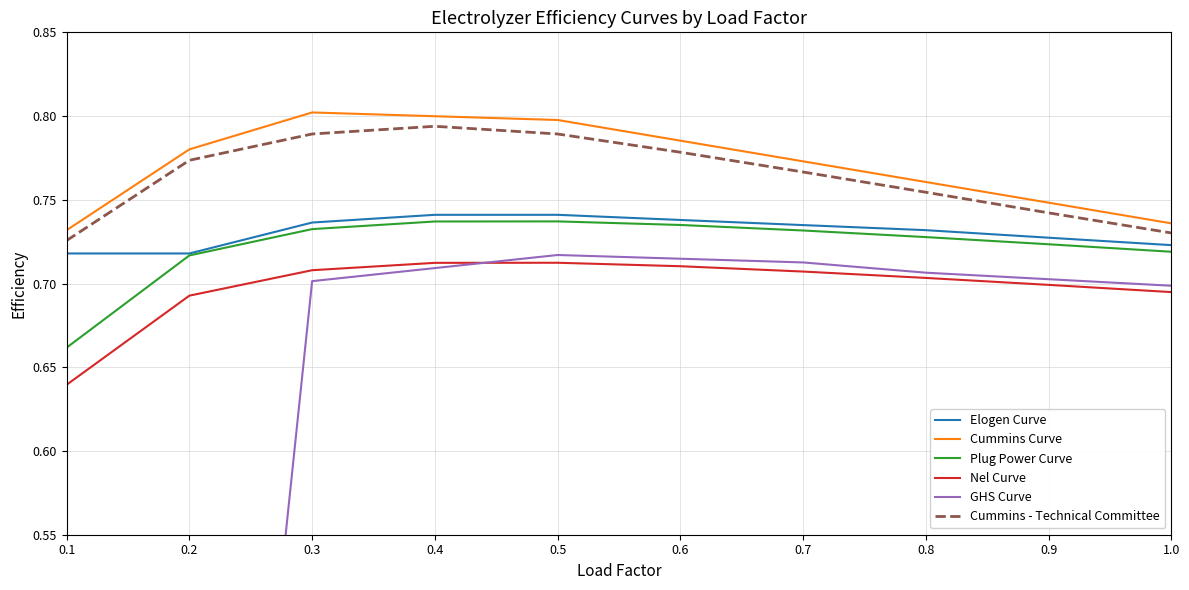

At how many categories does at least one series exceed 0?

10